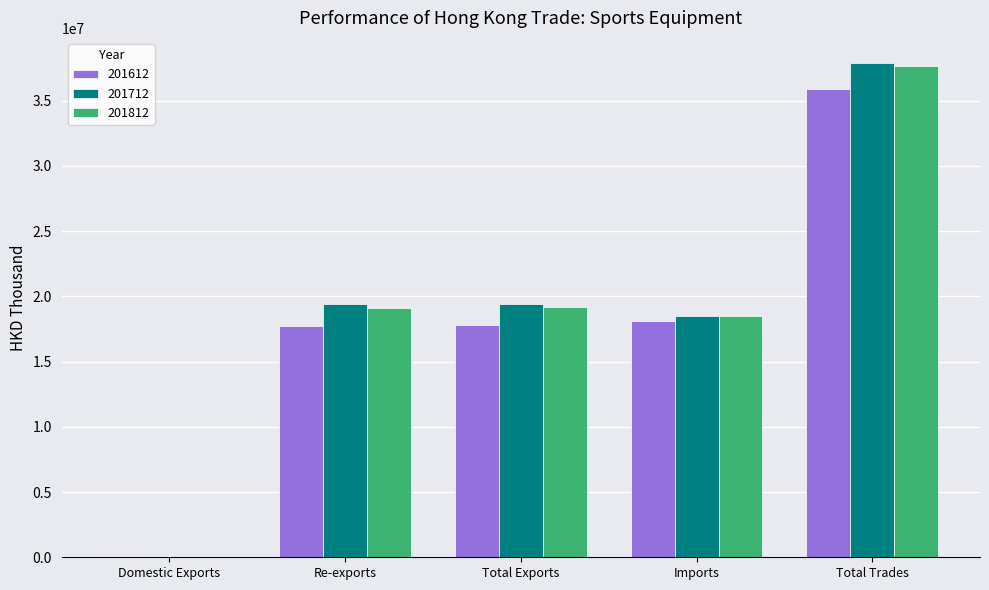

At which category does the chart reach its peak across all series?

Total Trades